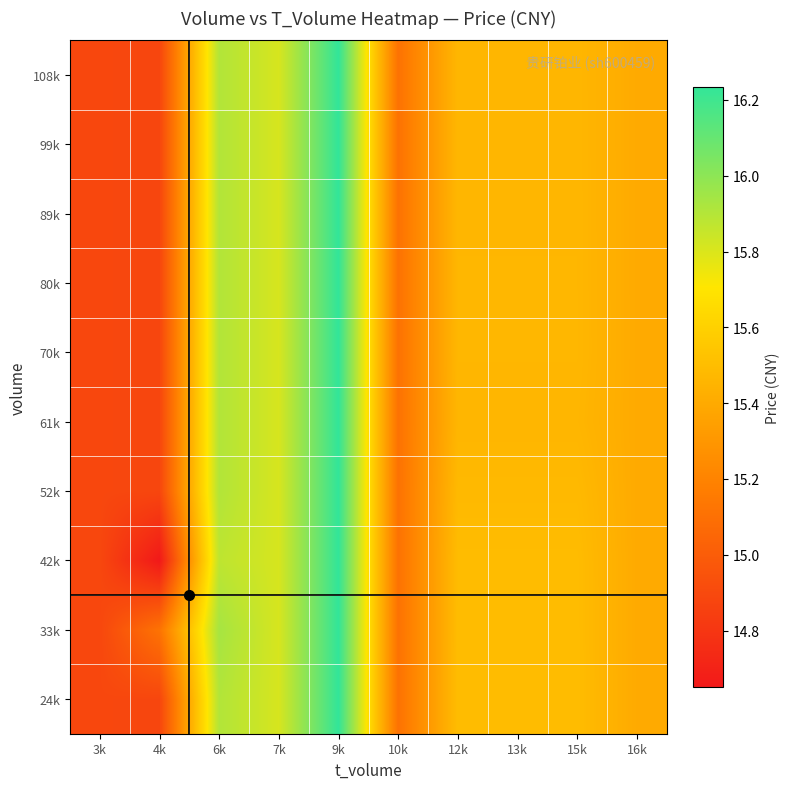

Reading left to right, transcribe all the data shown in this chart.

24k: 3k=14.9	4k=14.9	6k=15.9	7k=15.8	9k=16.2	10k=15.1	12k=15.5	13k=15.5	15k=15.5	16k=15.4
33k: 3k=14.9	4k=15.1	6k=15.9	7k=15.8	9k=16.2	10k=15.1	12k=15.5	13k=15.5	15k=15.5	16k=15.4
42k: 3k=14.9	4k=14.7	6k=15.9	7k=15.8	9k=16.2	10k=15.1	12k=15.5	13k=15.5	15k=15.5	16k=15.4
52k: 3k=14.9	4k=14.9	6k=15.9	7k=15.8	9k=16.2	10k=15.1	12k=15.5	13k=15.5	15k=15.5	16k=15.4
61k: 3k=14.9	4k=14.9	6k=15.9	7k=15.8	9k=16.2	10k=15.1	12k=15.5	13k=15.5	15k=15.5	16k=15.4
70k: 3k=14.9	4k=14.9	6k=15.9	7k=15.8	9k=16.2	10k=15.1	12k=15.5	13k=15.5	15k=15.5	16k=15.4
80k: 3k=14.9	4k=14.9	6k=15.9	7k=15.8	9k=16.2	10k=15.1	12k=15.5	13k=15.5	15k=15.5	16k=15.4
89k: 3k=14.9	4k=14.9	6k=15.9	7k=15.8	9k=16.2	10k=15.1	12k=15.5	13k=15.5	15k=15.5	16k=15.4
99k: 3k=14.9	4k=14.9	6k=15.9	7k=15.8	9k=16.2	10k=15.1	12k=15.5	13k=15.5	15k=15.5	16k=15.4
108k: 3k=14.9	4k=14.9	6k=15.9	7k=15.8	9k=16.2	10k=15.1	12k=15.5	13k=15.5	15k=15.5	16k=15.4